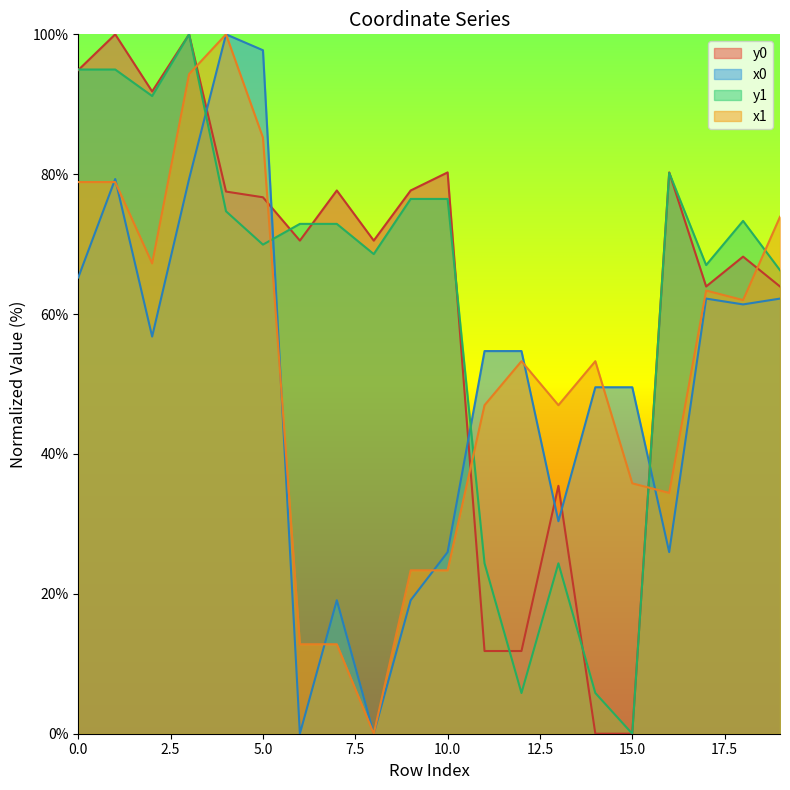

How many categories are shown in the chart?

20